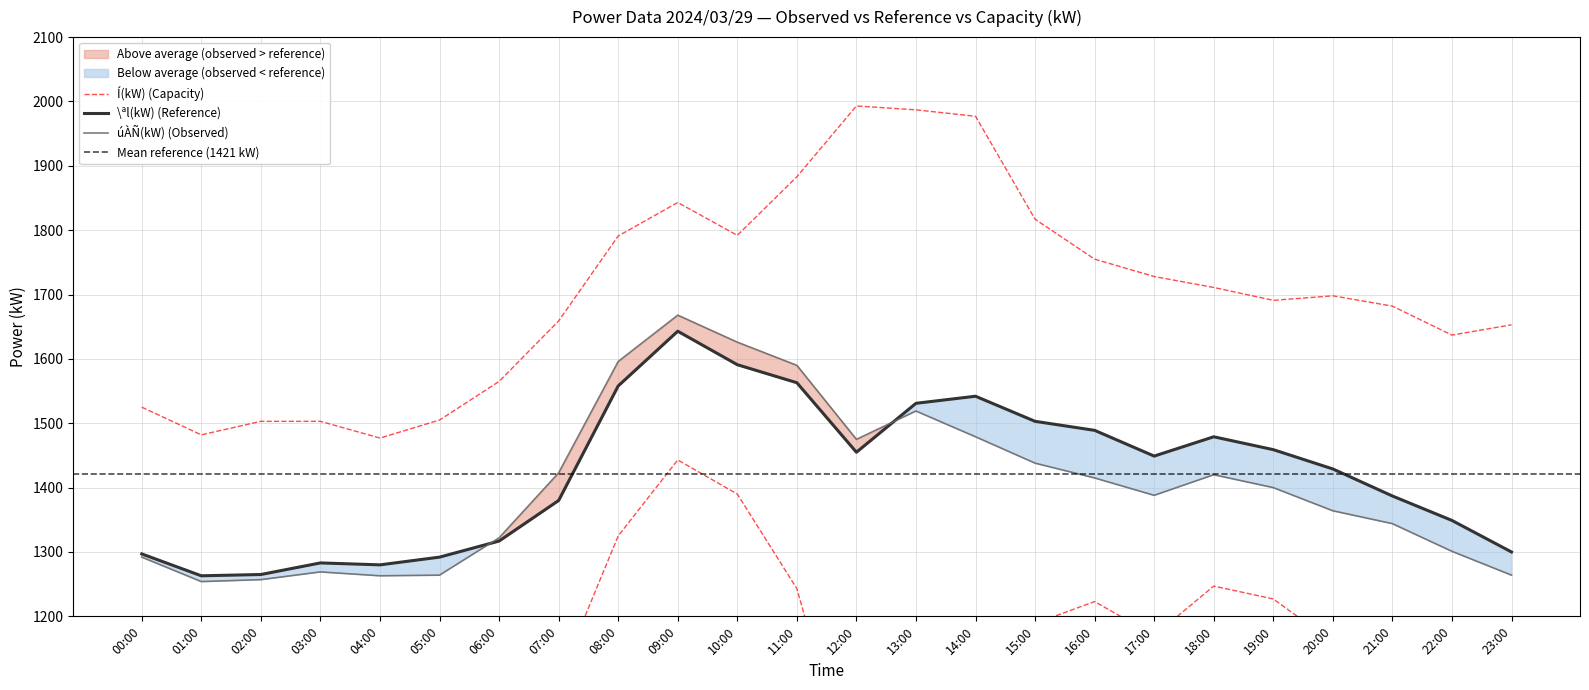

The \ªl(kW) series shows 917 at 14:00. True or false?

False